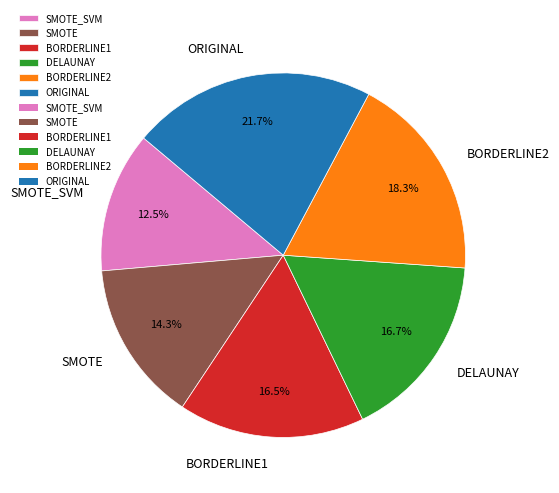

Which category has the smallest portion of the pie?

SMOTE_SVM